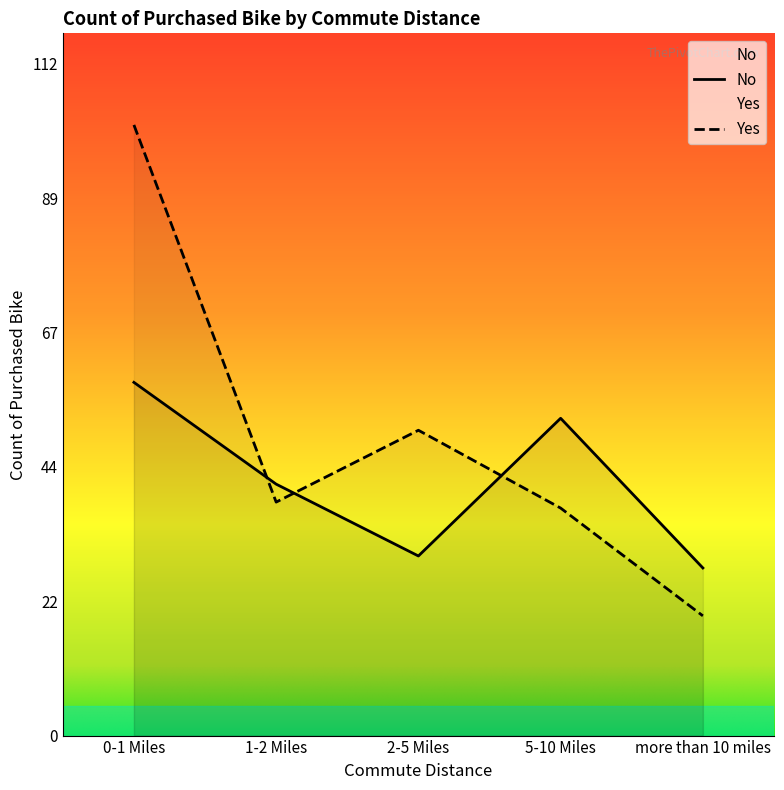

List the series in order of their peak value, lowest first.

No, Yes